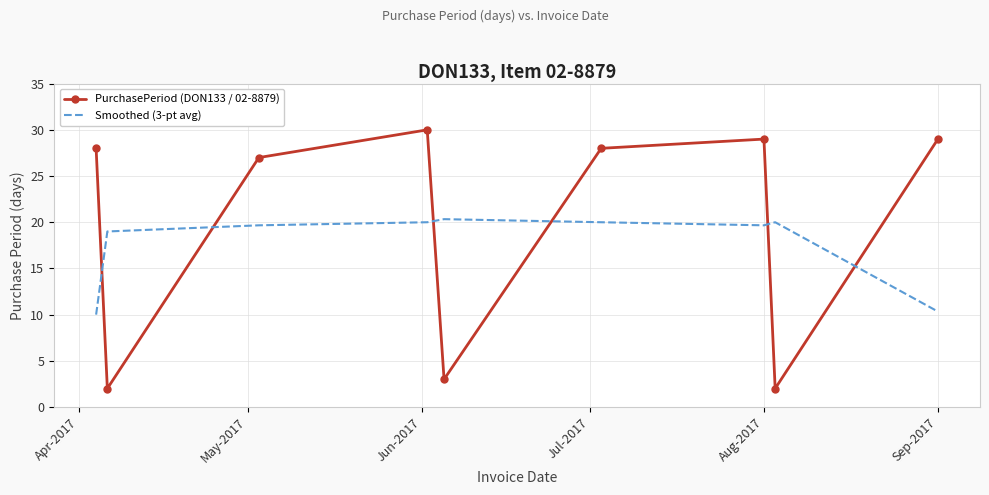

How many interior local valleys does the PurchasePeriod (DON133 / 02-8879) series have?

3